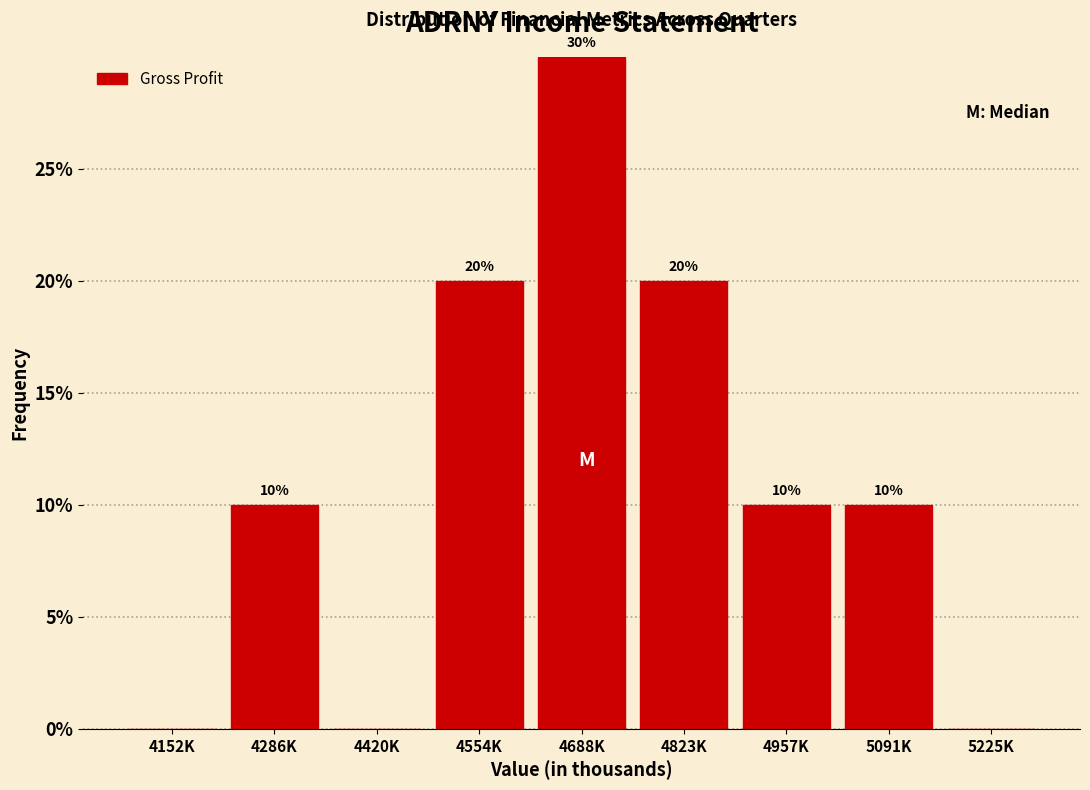

Reading right to left, extract all data points from this chart.

5225K=0	5091K=10	4957K=10	4823K=20	4688K=30	4554K=20	4420K=0	4286K=10	4152K=0